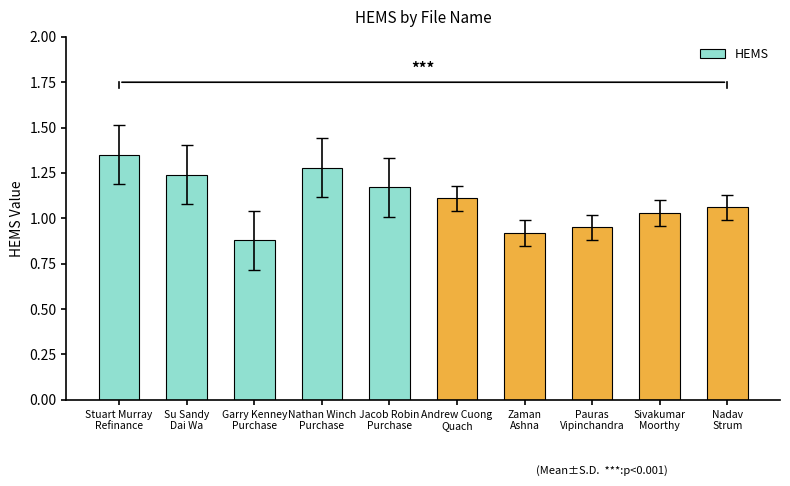

What is the sum of all values?

11.0